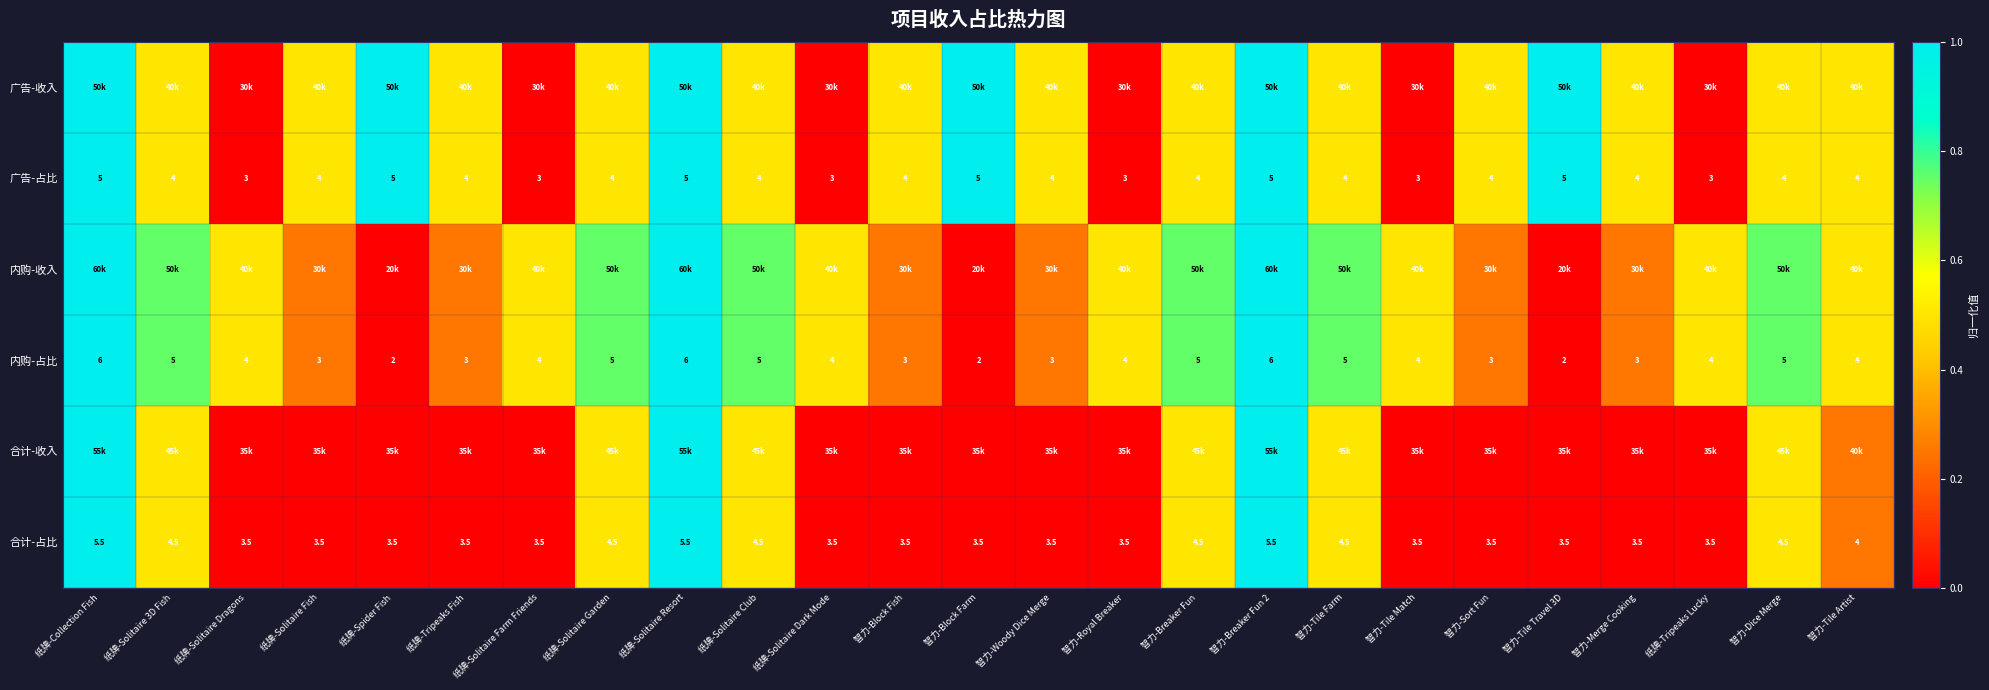

Is the value of 广告-占比 at 智力-Royal Breaker greater than the value of 内购-占比 at 智力-Breaker Fun 2?

No